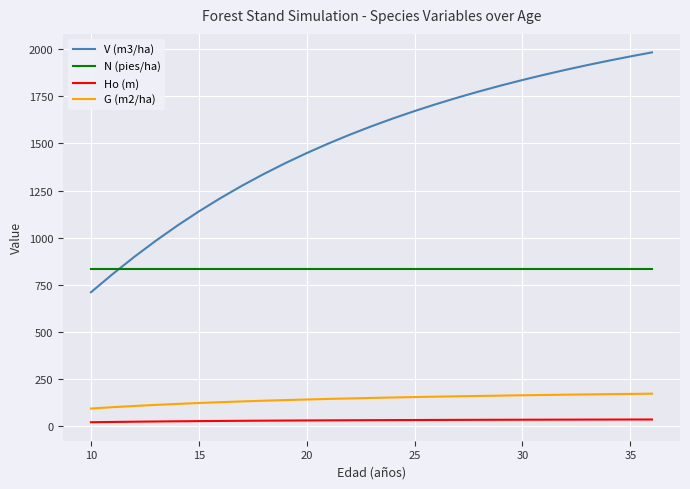

Which series has the largest range (max minus min)?

V (m3/ha)